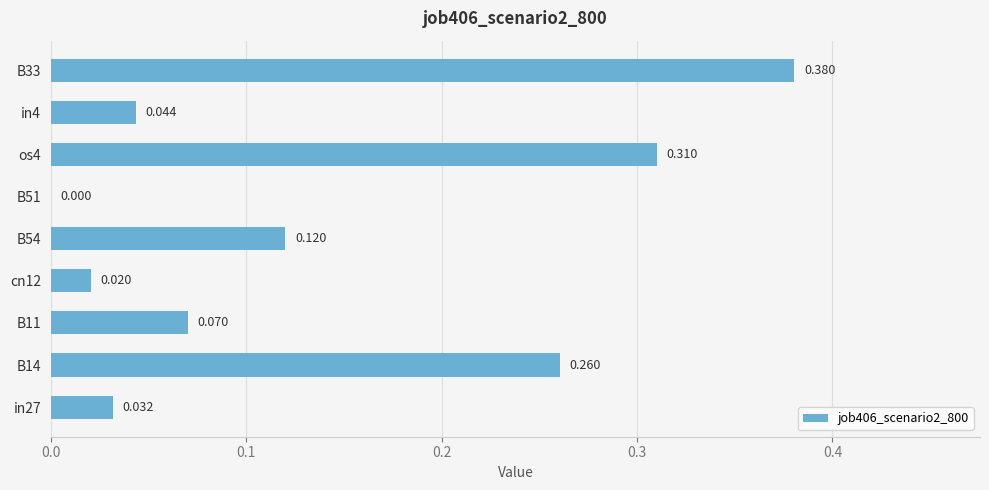

How many series are shown in this chart?

1